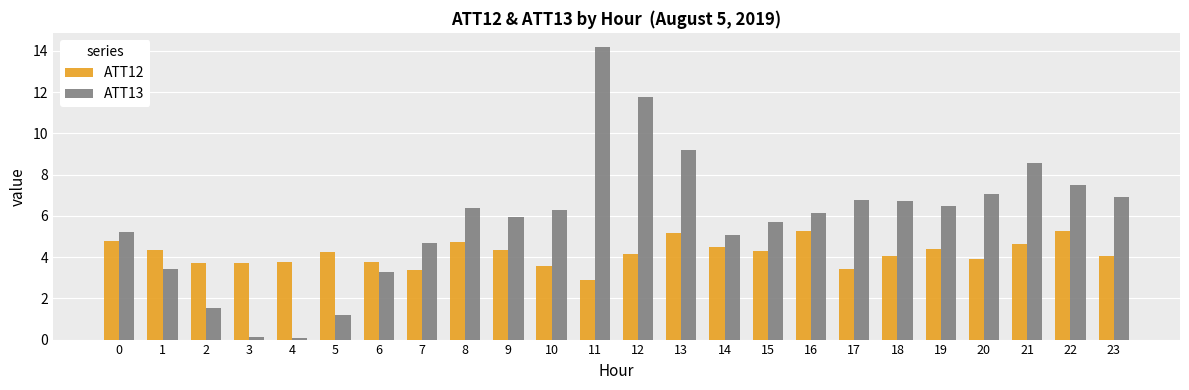

Which category has the highest value in the ATT13 series?

11